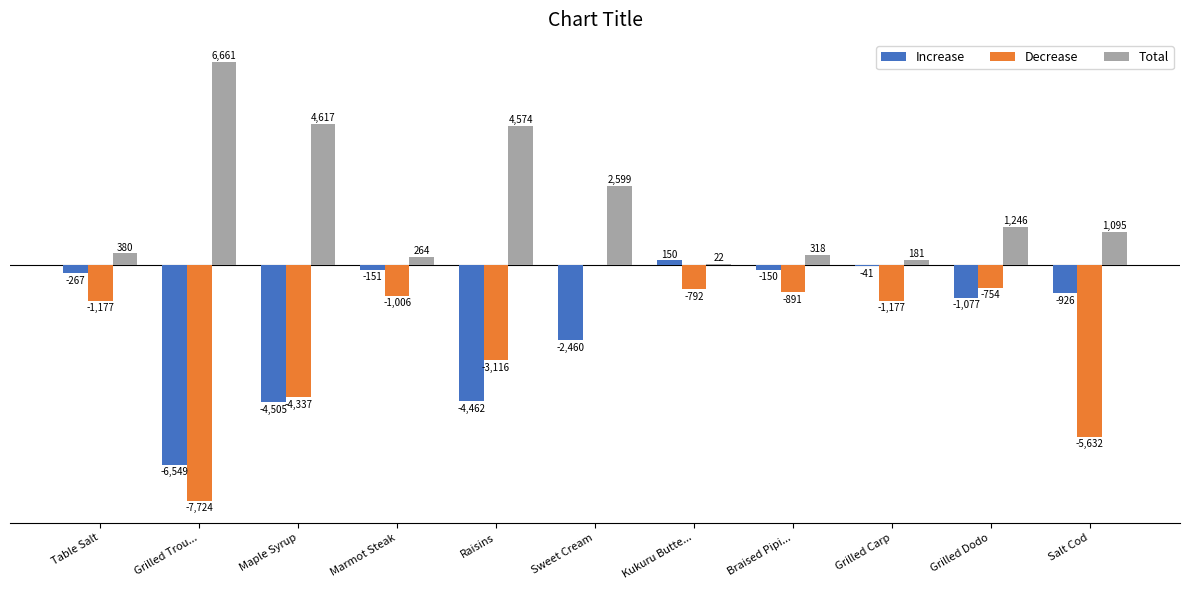

Between Grilled Dodo and Salt Cod, which series saw the biggest shift?

Decrease